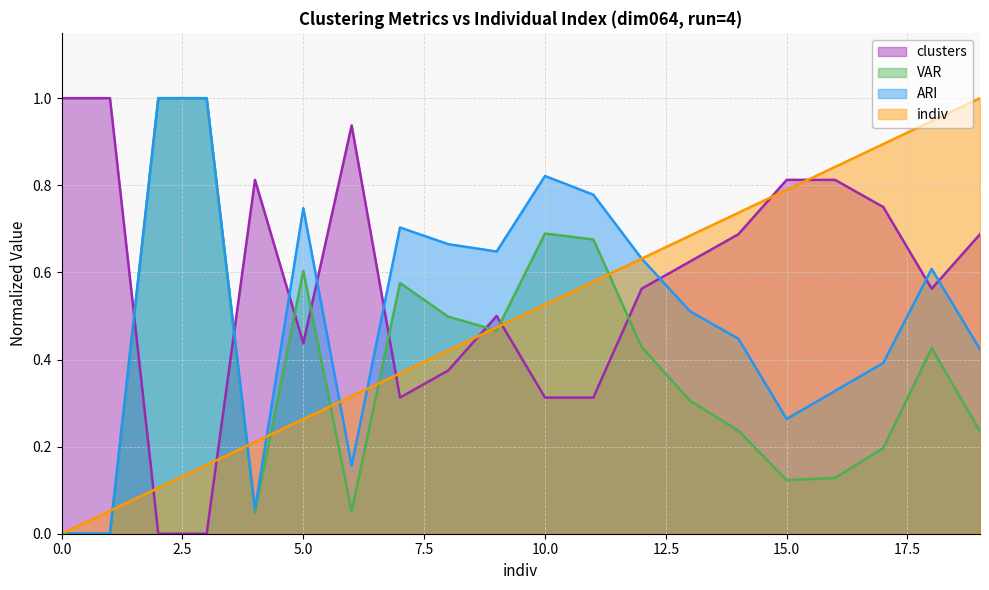

Does the chart display data point markers on the line(s)?

No